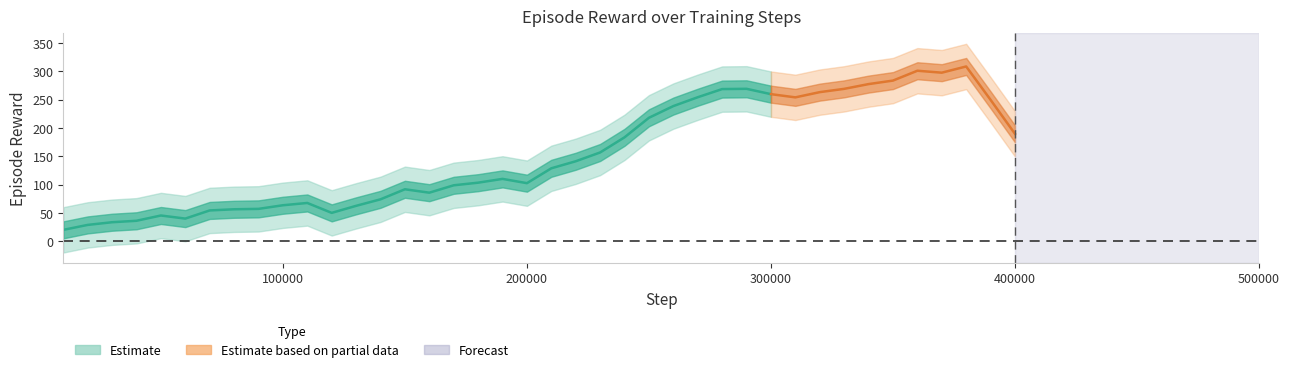

What is the average value of the episode_reward series?

157.3